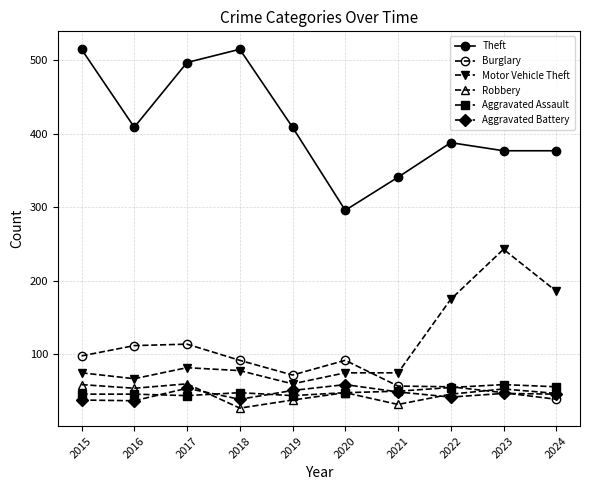

Does the chart have visible grid lines?

Yes